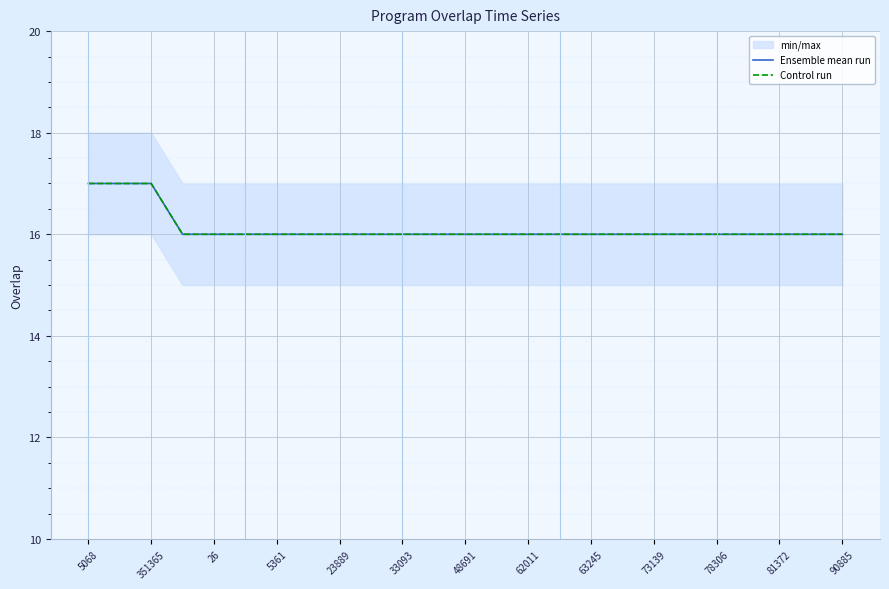

True or false: Control run has more than 2 points higher than both neighbors.

False